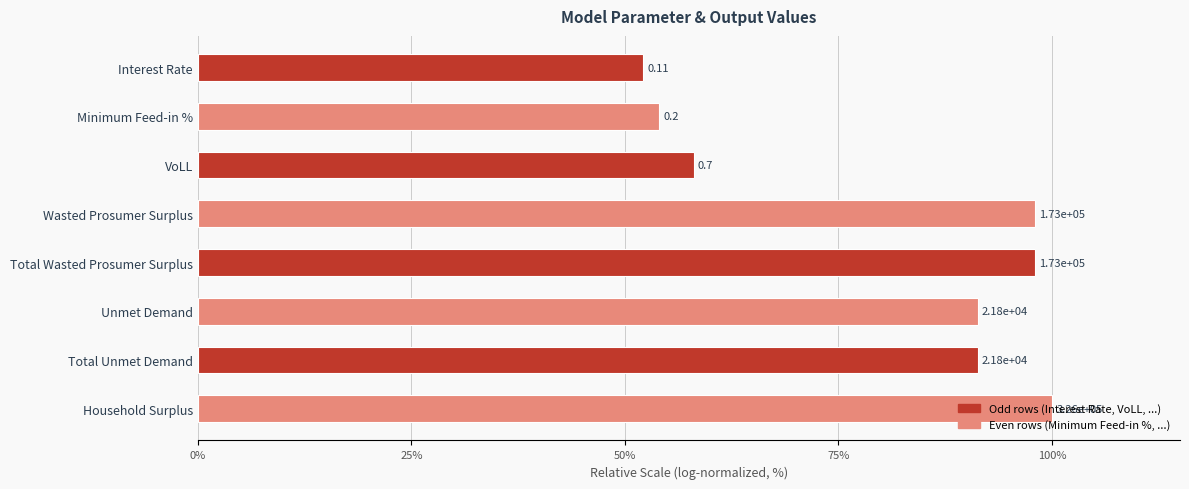

What is the minimum value shown in the chart?

52.1